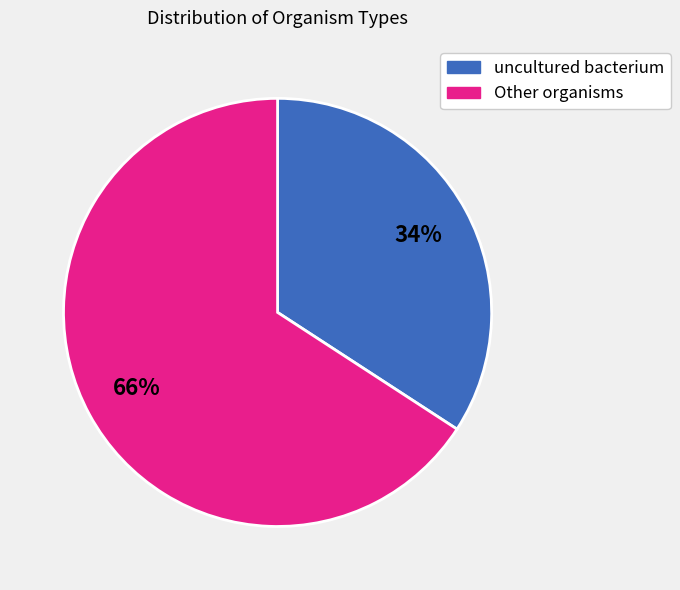

Does any single category account for the majority?

Yes